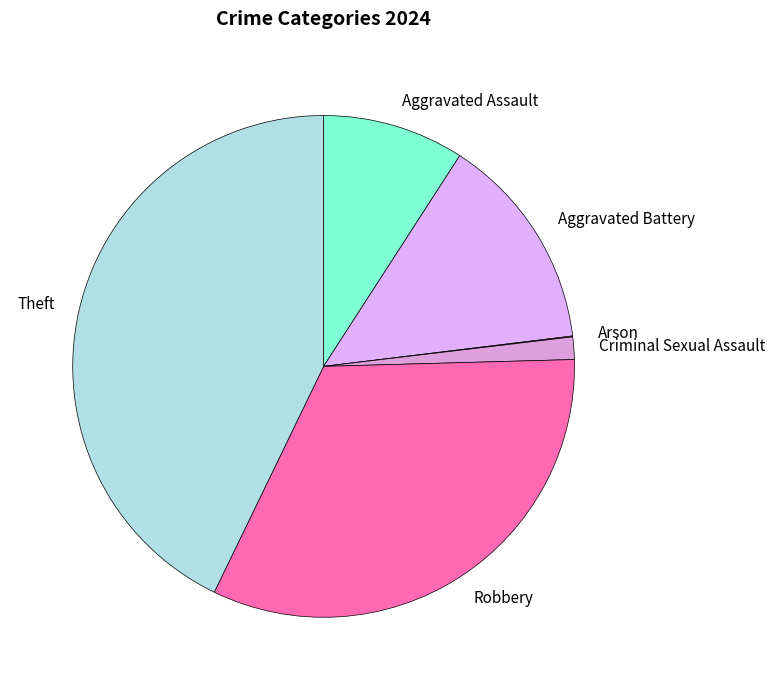

Is there a majority slice in this chart?

No